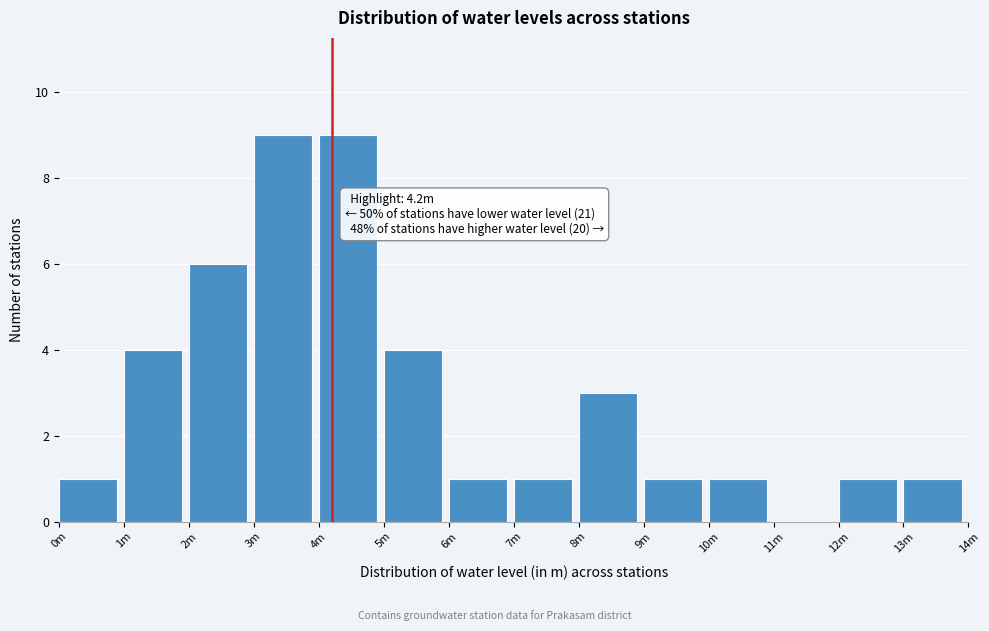

Reading right to left, extract all data points from this chart.

13m=1	12m=1	11m=0	10m=1	9m=1	8m=3	7m=1	6m=1	5m=4	4m=9	3m=9	2m=6	1m=4	0m=1